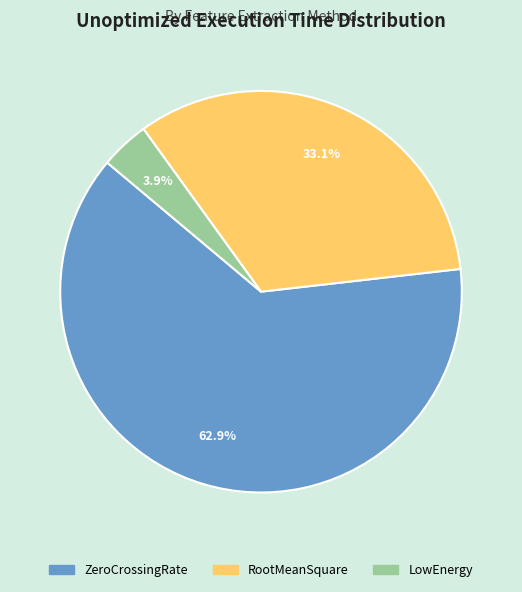

To the nearest percent, what is the average slice percentage?

33%